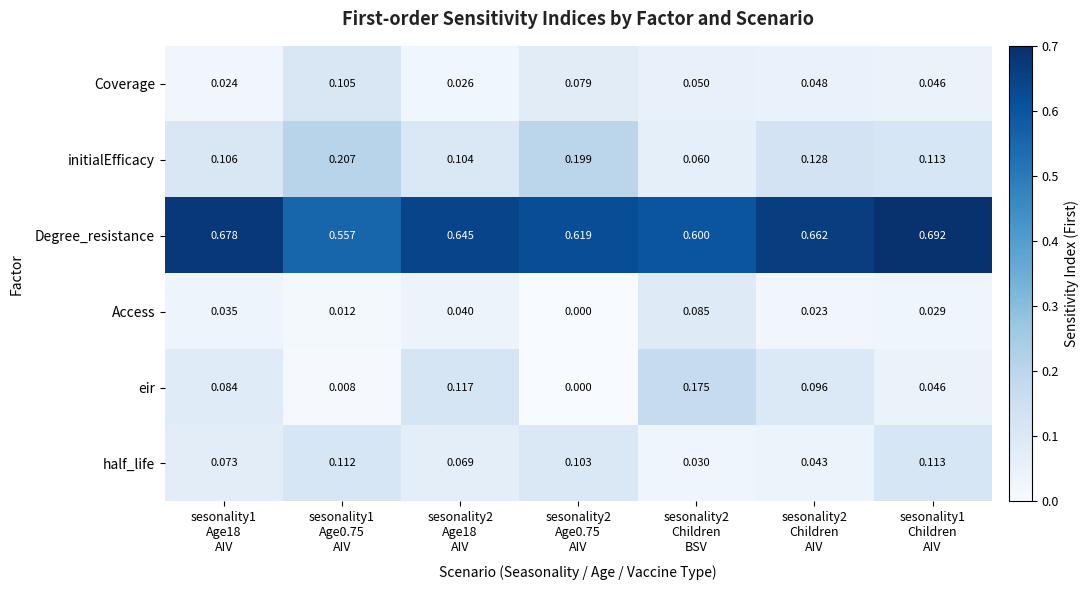

Which series has the largest range (max minus min)?

eir